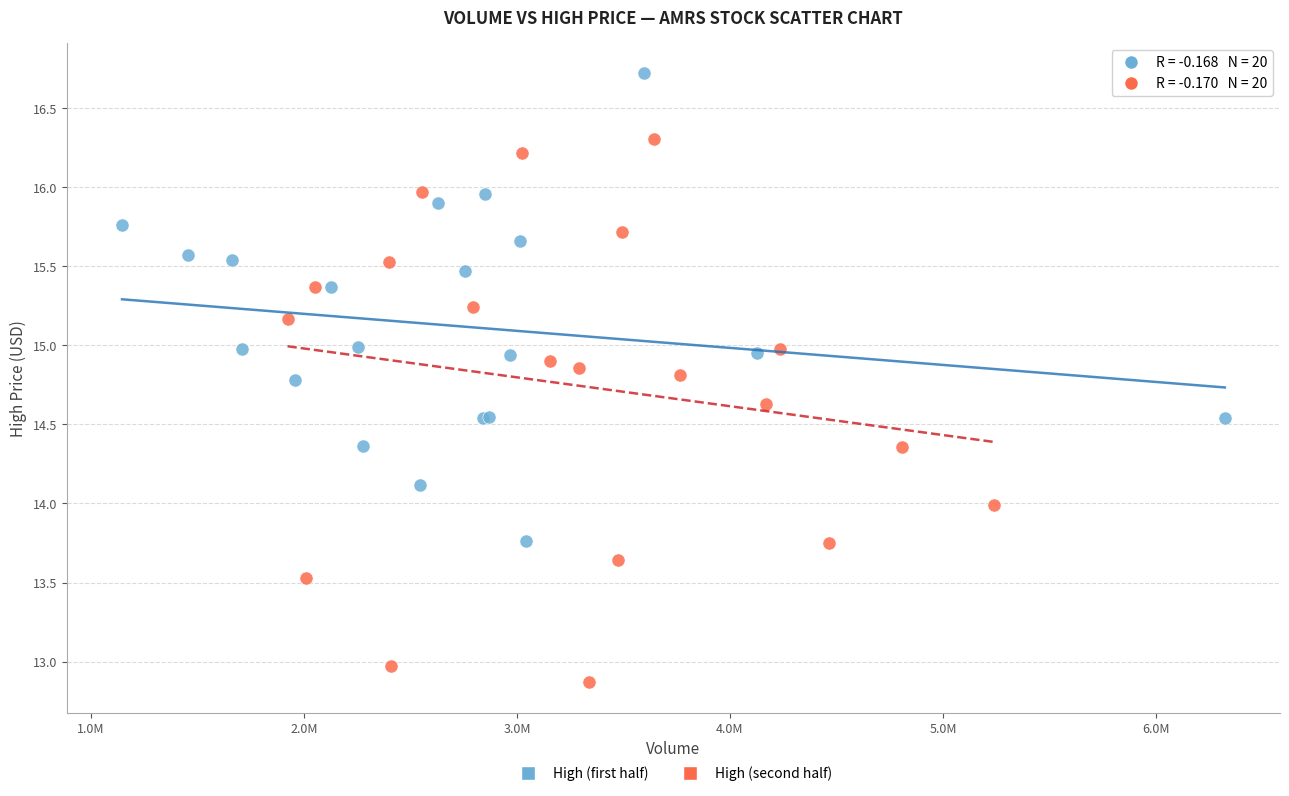

What are all the series names shown in the legend?

High (first half), High (second half)